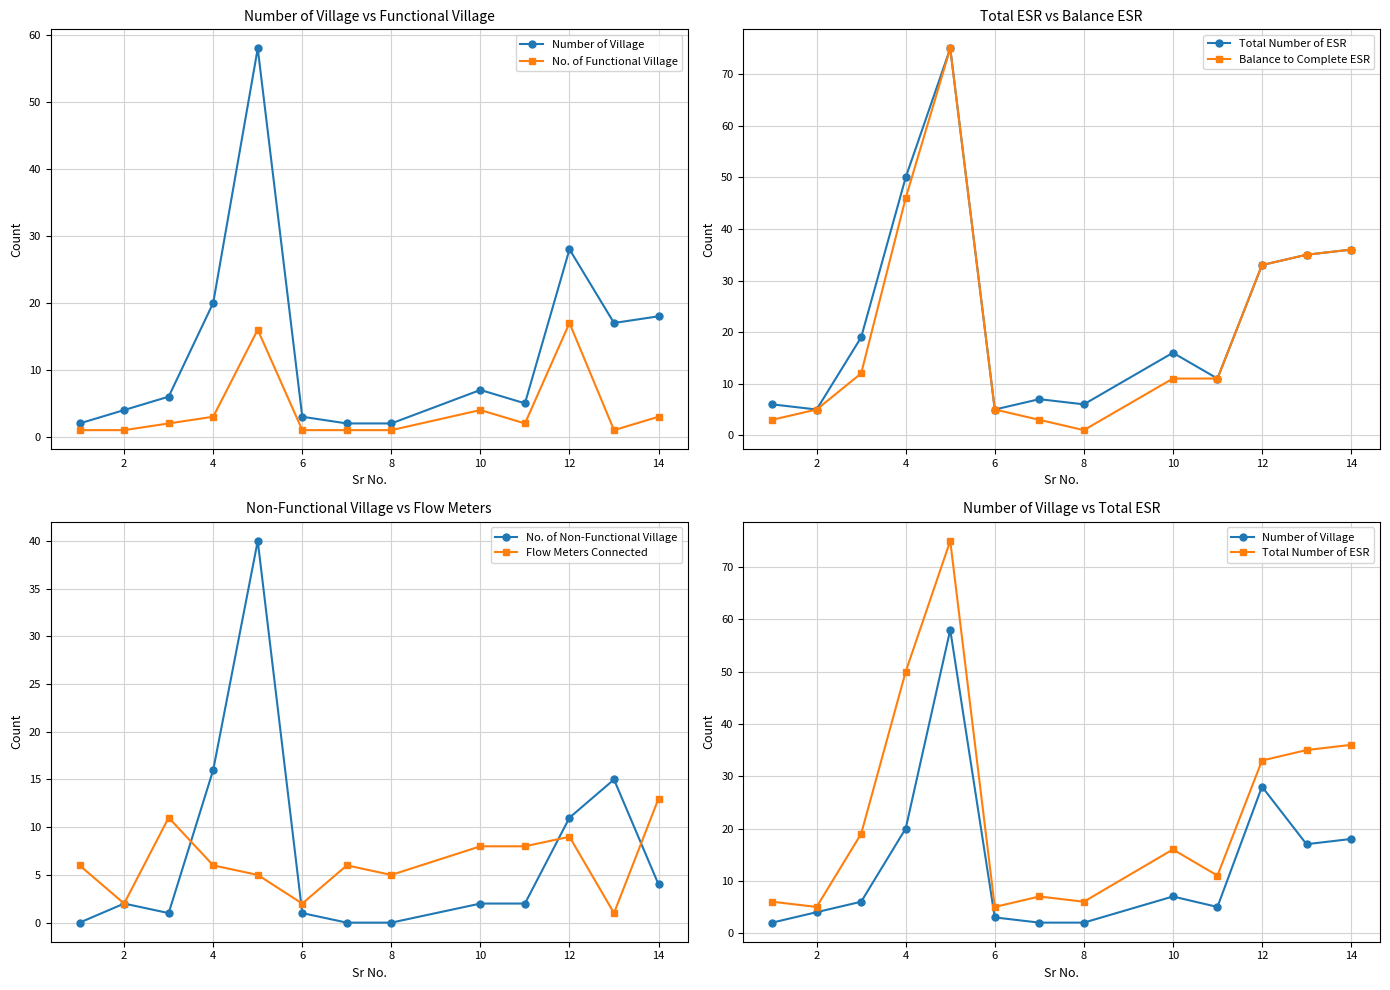

True or false: Total Number of ESR and Flow Meters Connected intersect in this chart.

False